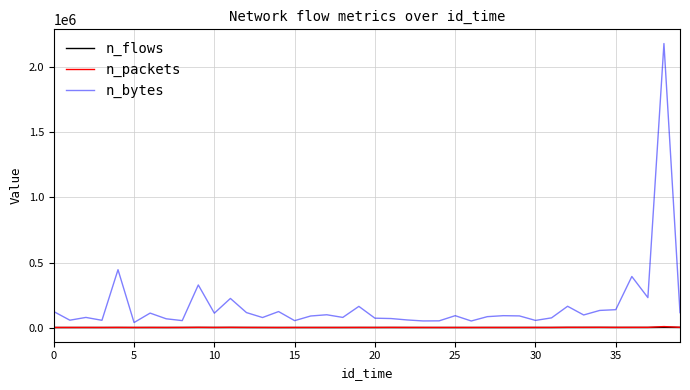

True or false: n_bytes and n_flows cross at least once.

False